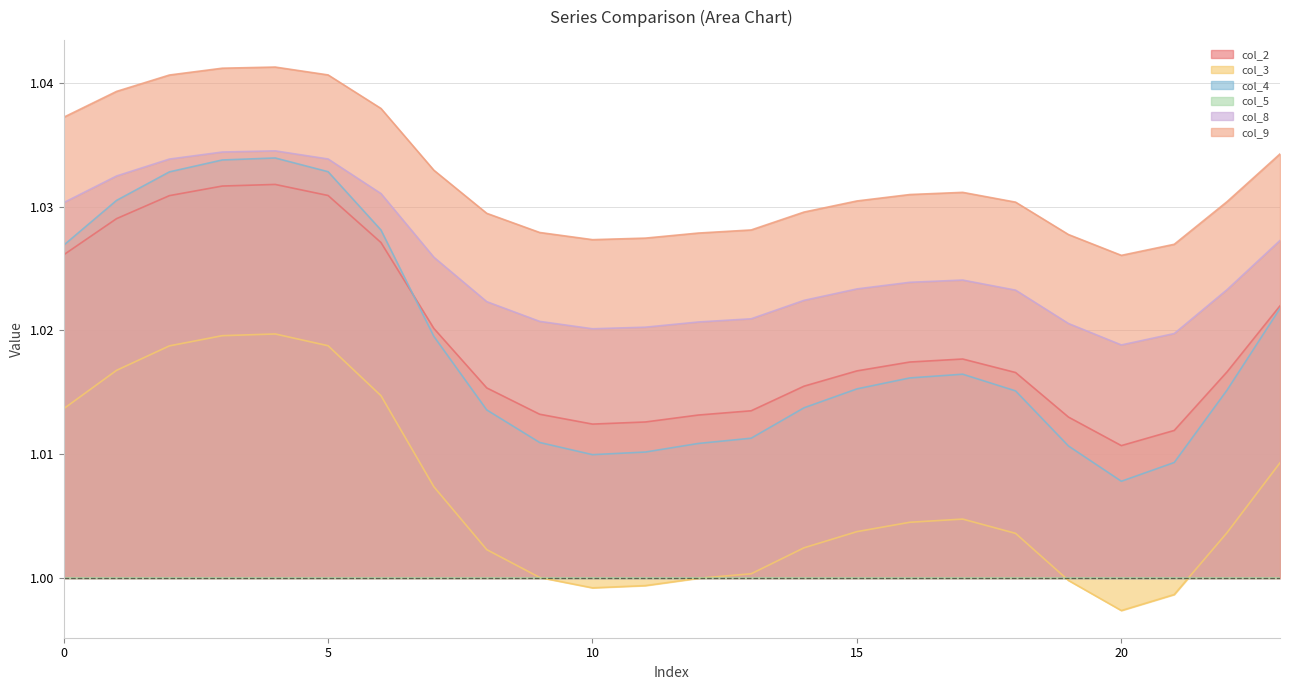

Is it true that col_2 equals 1.0 at 3?

True